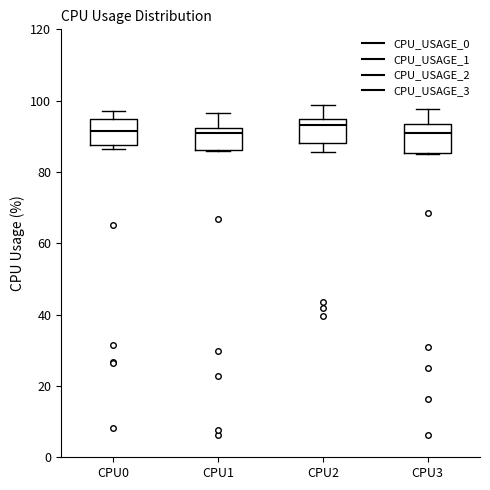

Reading left to right, read every box against the y-axis: the position of its median line, the range the box covers, and the ends of its whiskers. The values are not printed on the chart, so give them approximately, as read against the axis.

CPU0: median 92, box 88 to 94, whiskers 86 to 98
CPU1: median 90, box 86 to 92, whiskers 86 to 96
CPU2: median 94 (just below the box's upper edge), box 88 to 94, whiskers 86 to 98
CPU3: median 90, box 86 to 94, whiskers 86 to 98